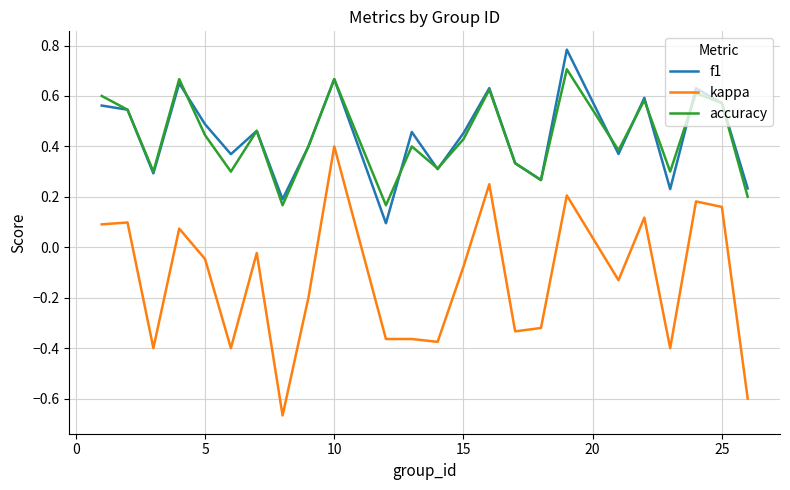

True or false: kappa and f1 cross at least once.

False